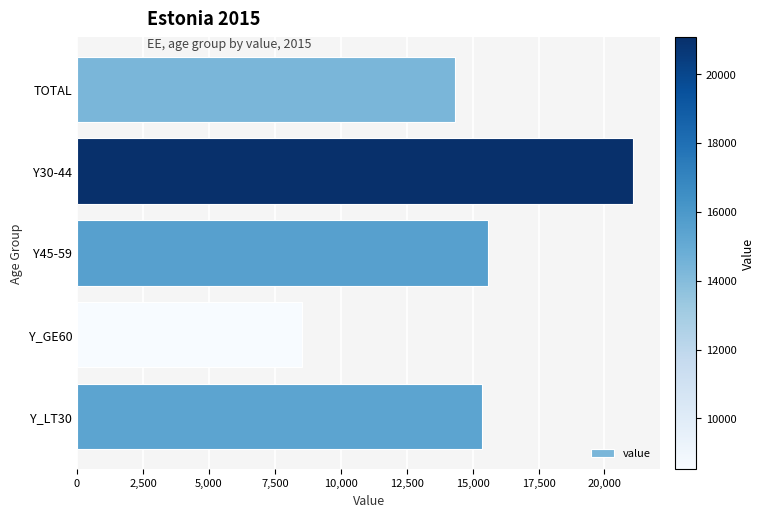

How many series are shown in this chart?

1